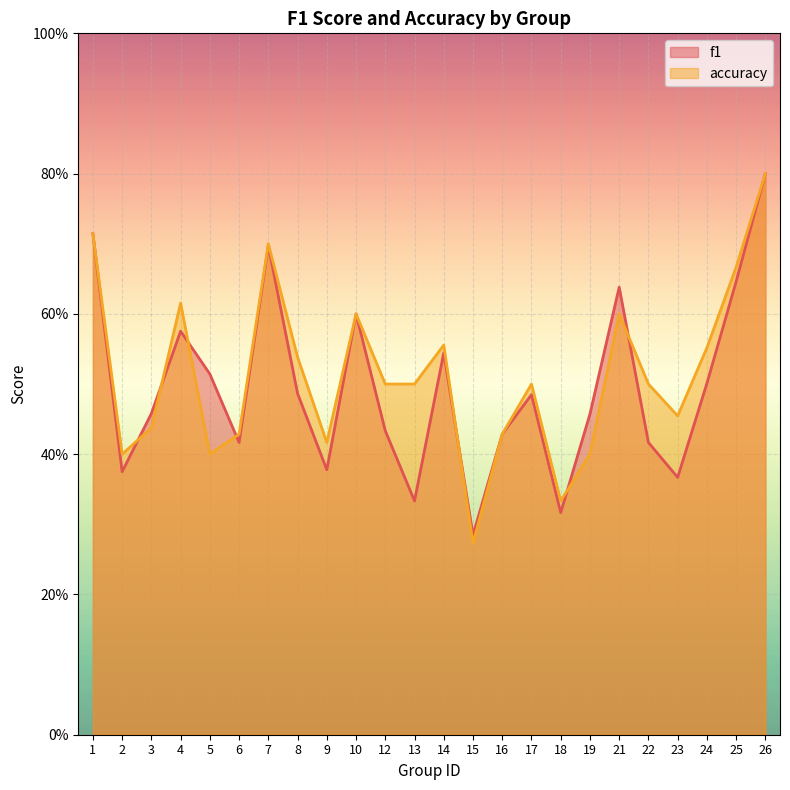

Between 23 and 12, which is larger?

12